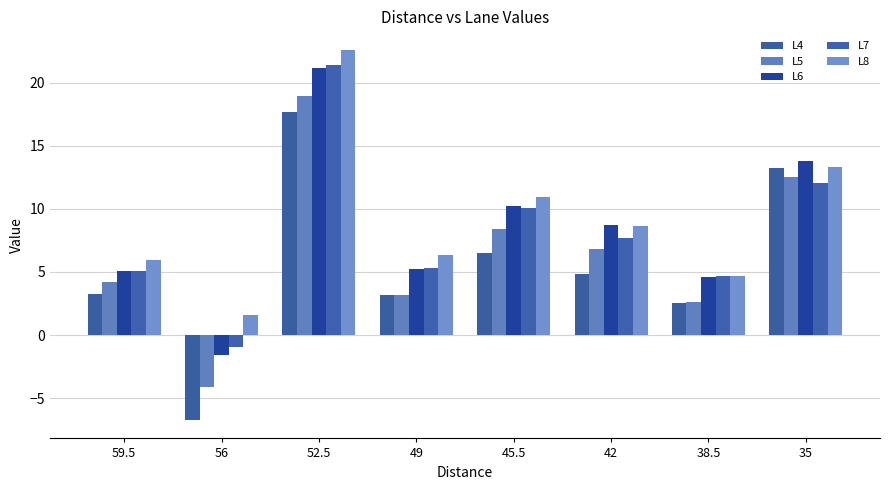

How many groups of bars are there?

8